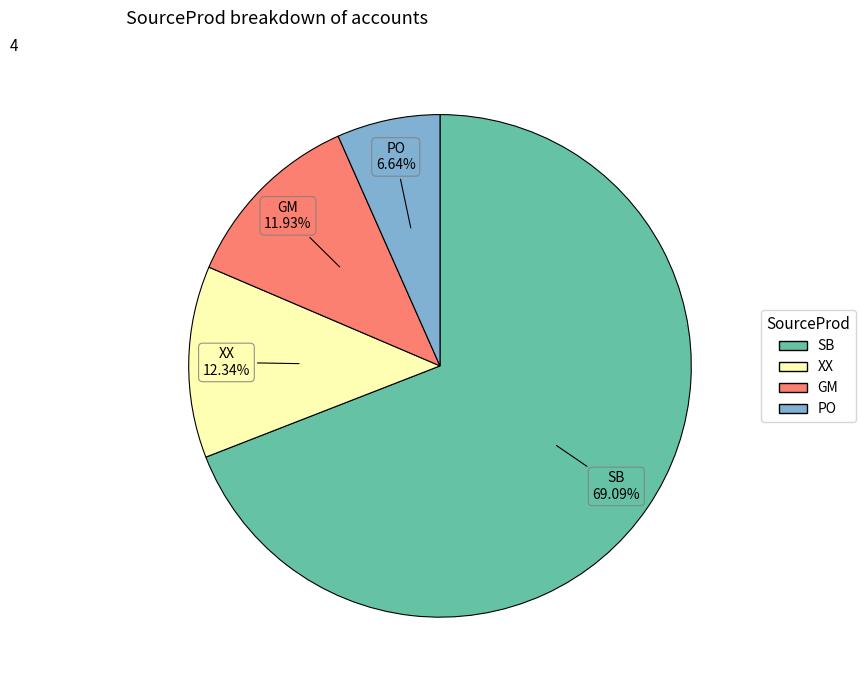

Is there a majority slice in this chart?

Yes